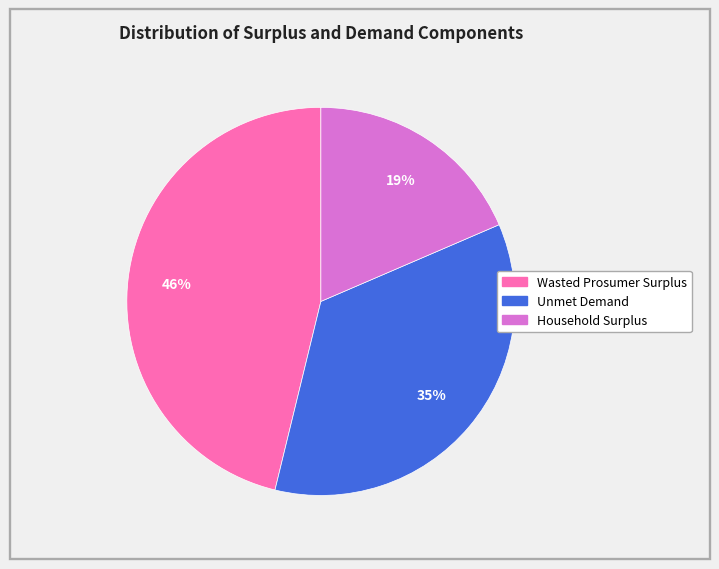

Is the sum of Household Surplus and Unmet Demand greater than half?

Yes